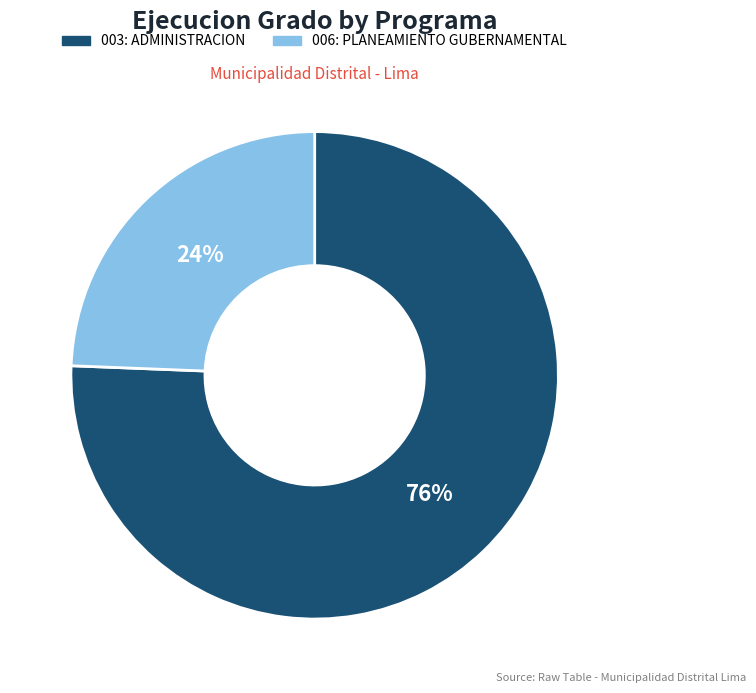

Between 003: ADMINISTRACION and 006: PLANEAMIENTO GUBERNAMENTAL, which is larger?

003: ADMINISTRACION